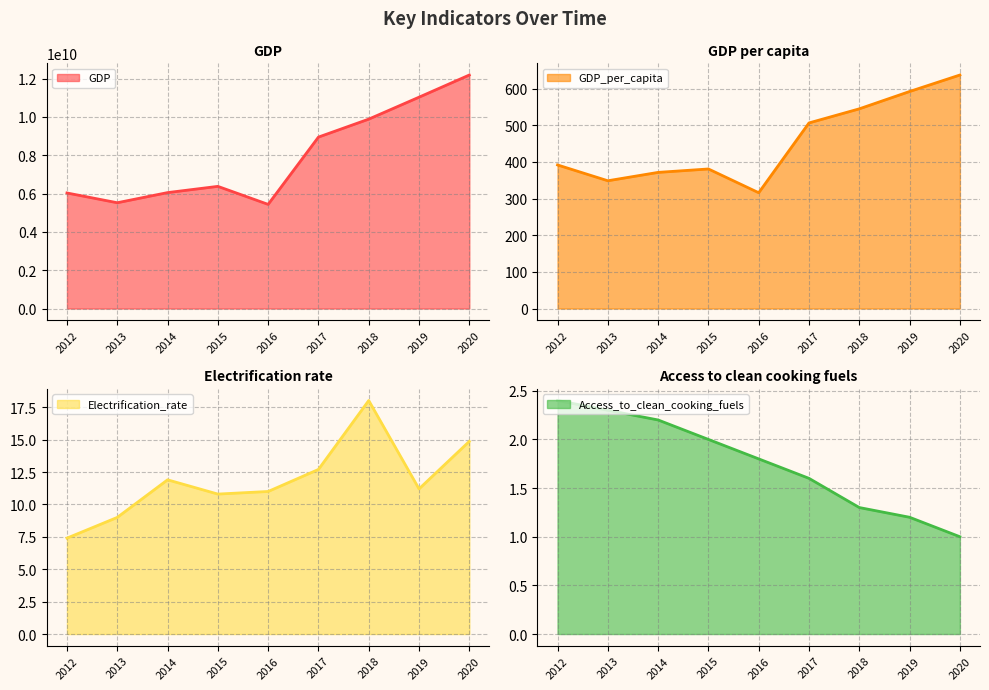

Between 2017 and 2018, which series saw the biggest shift?

GDP